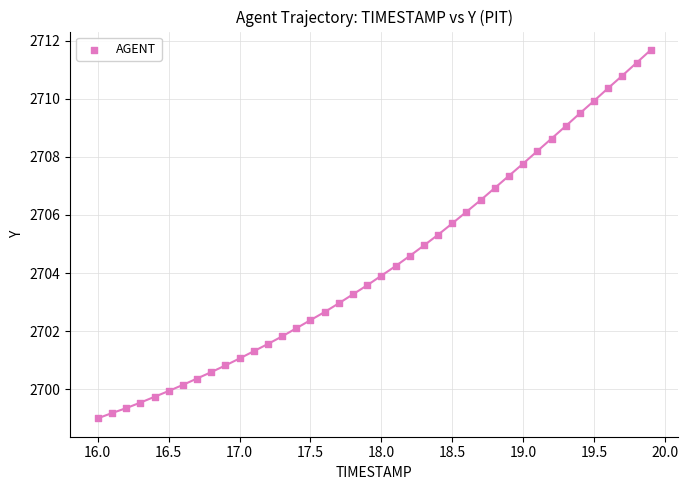

What is the range of X values (max minus min)?

3.9